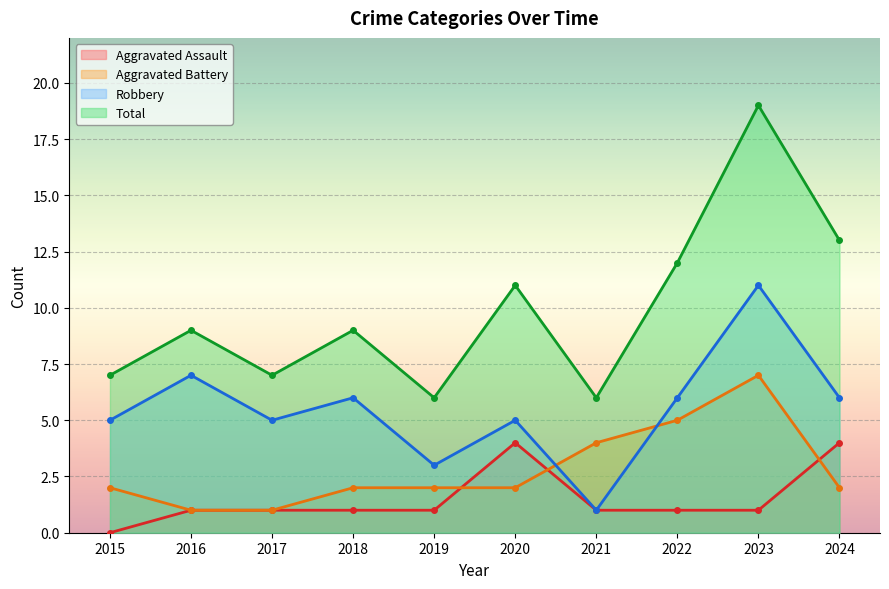

The value of Total at 2022 is 12. True or false?

True